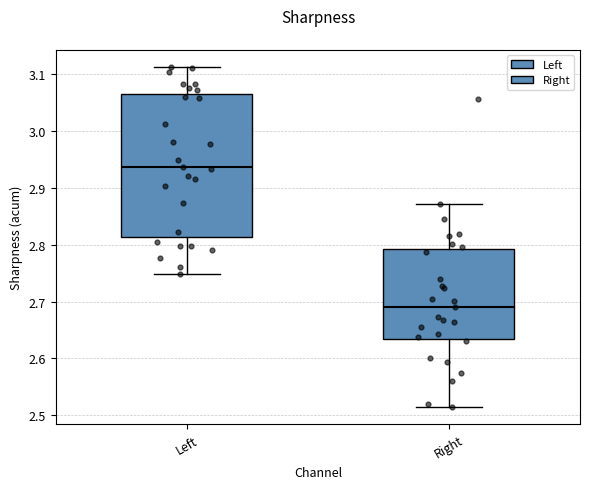

Where is the upper edge of the box for Right on the y-axis? The values are not printed on the chart, so give them approximately, as read against the axis.

2.79